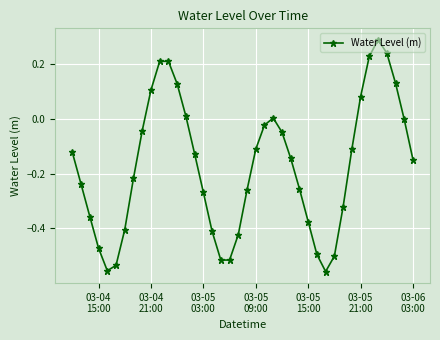

How many points are higher than both their immediate neighbors (excluding endpoints)?

3